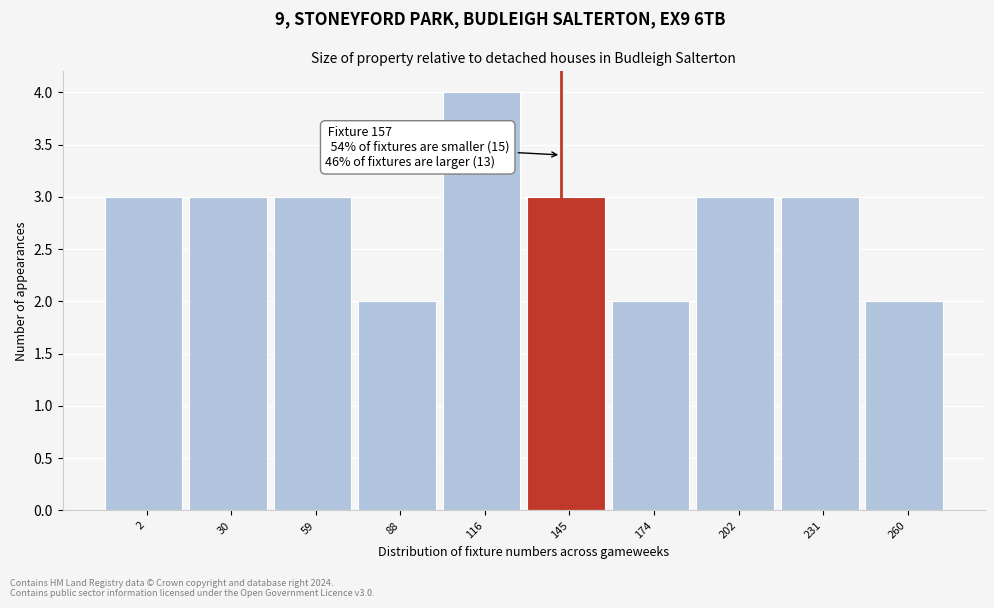

Reading left to right, what are all the values shown in this chart?

2=3	30=3	59=3	88=2	116=4	145=3	174=2	202=3	231=3	260=2